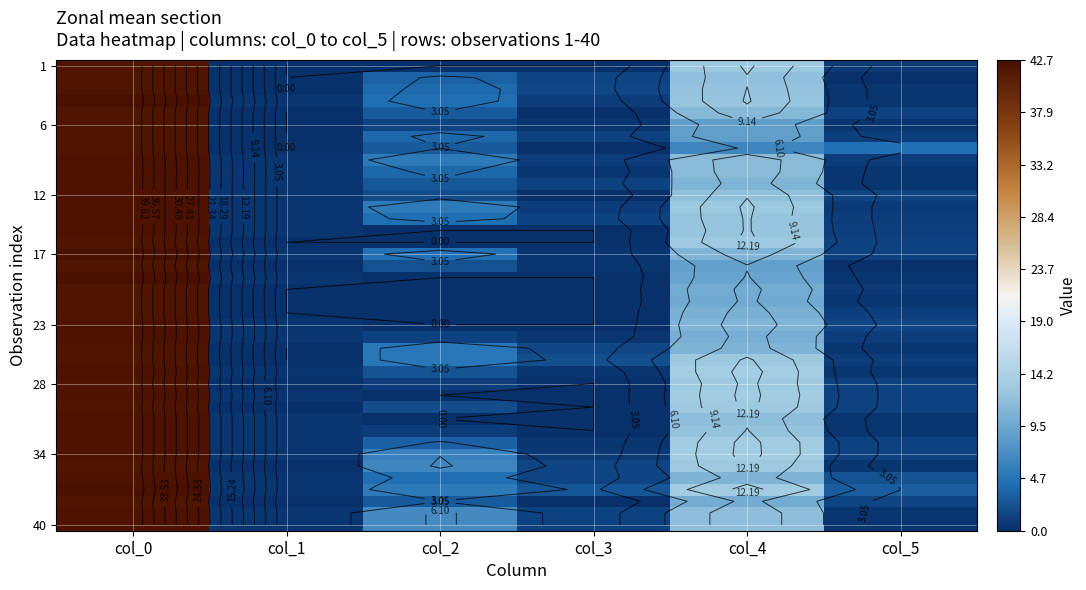

Count the number of categories in the chart.

6